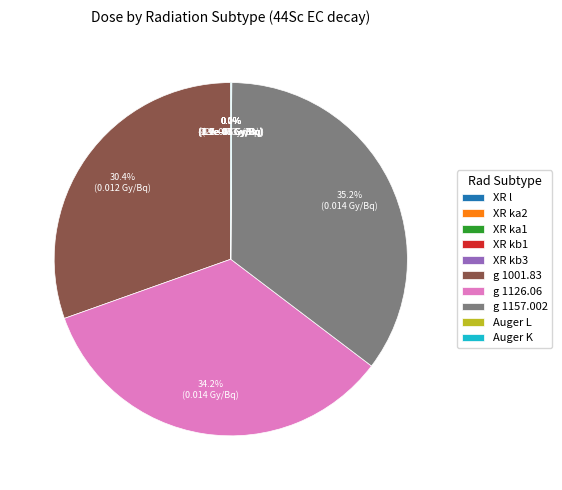

What is the largest slice in the pie chart?

g 1157.002